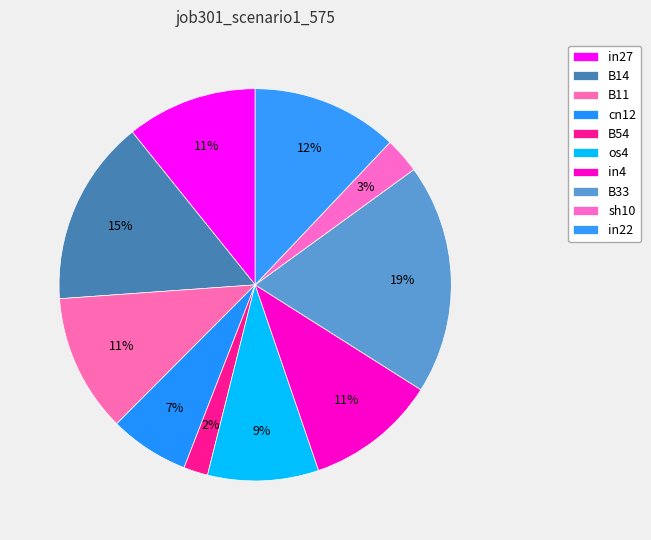

What percentage is NOT represented by cn12?

93.4%